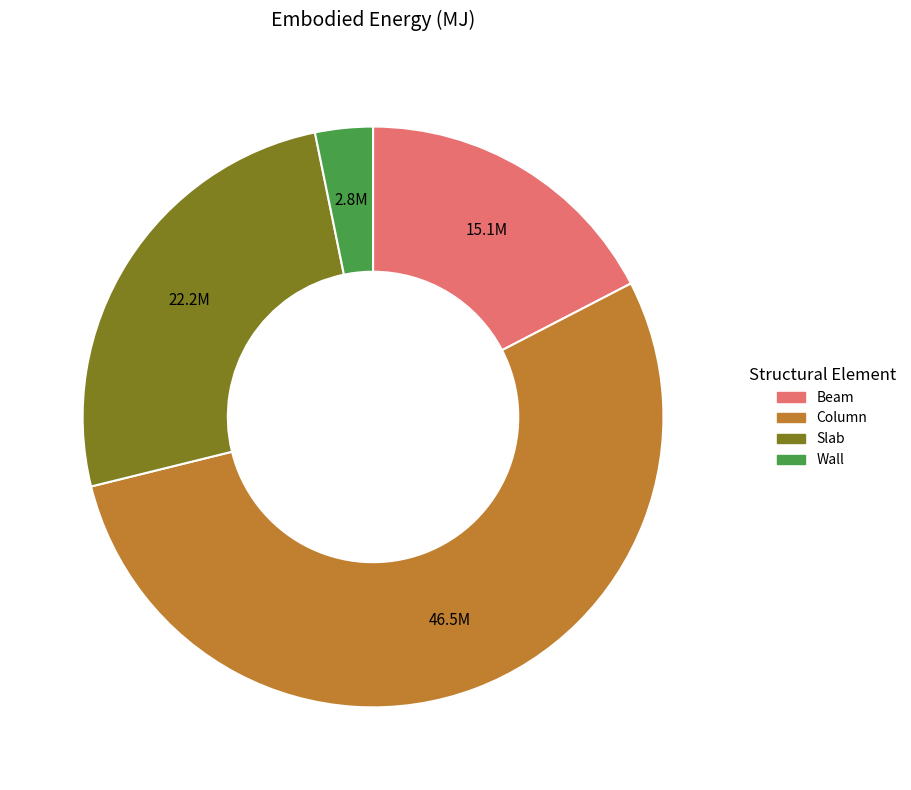

The Column slice represents 39% of the pie. True or false?

False